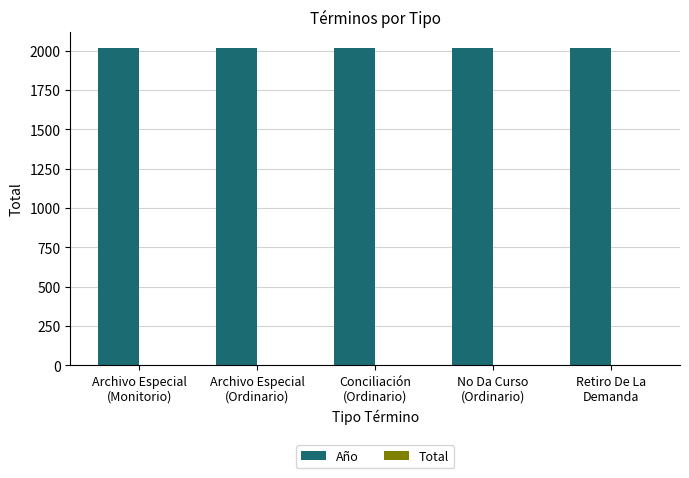

Which series has the largest total across all categories?

Año